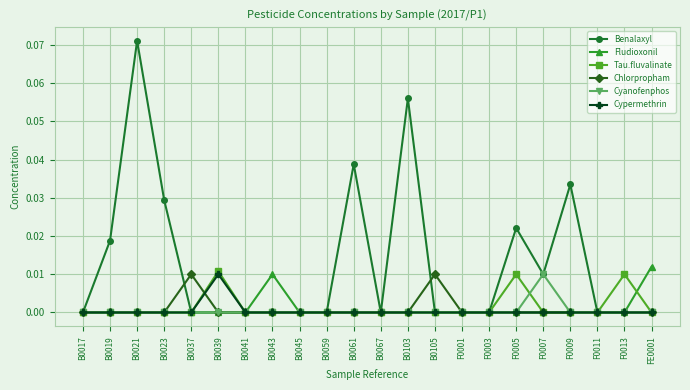

Which series has the widest spread of values?

Benalaxyl